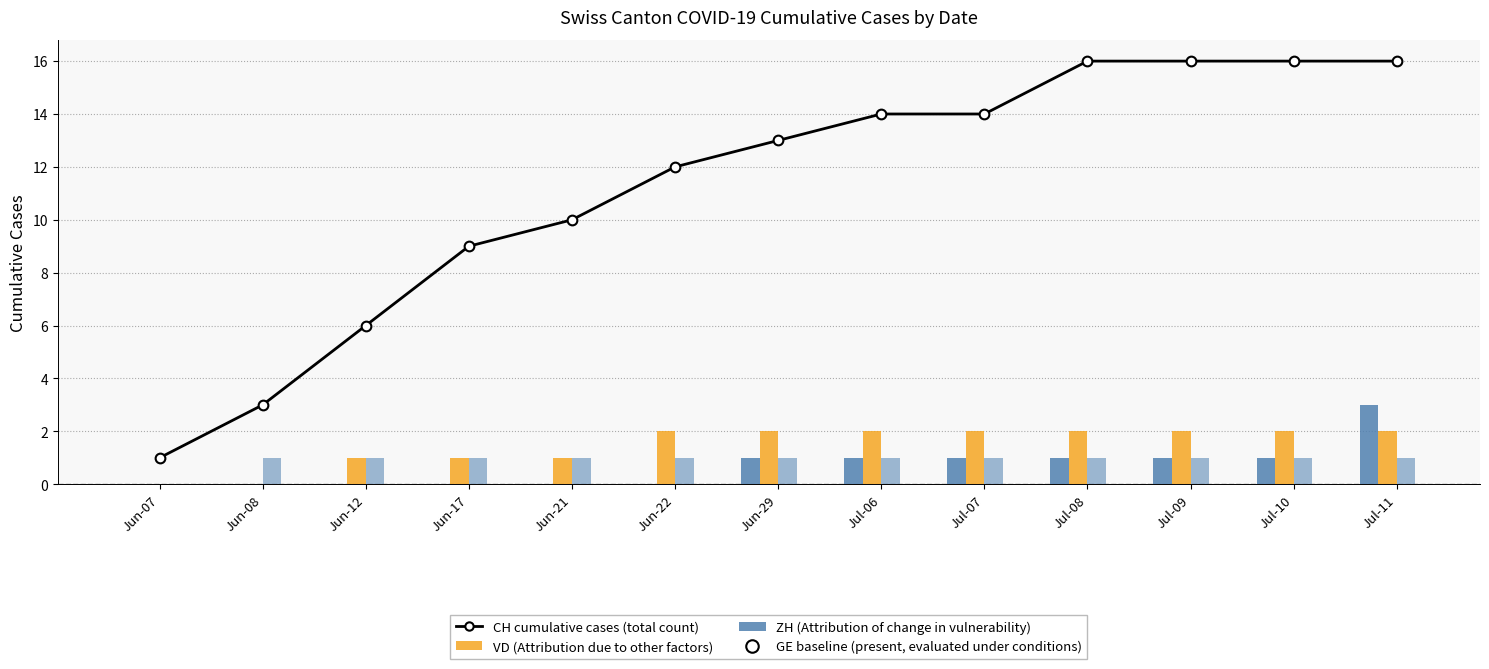

What value does the GE (Attribution blue variant) series have at Jun-08?

1